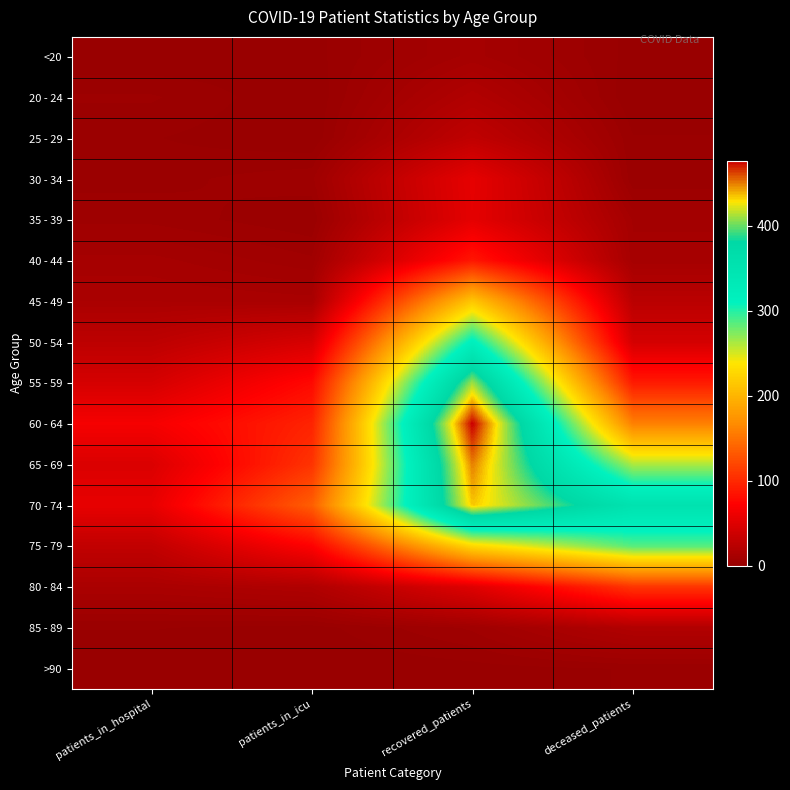

At which category does the chart reach its peak across all series?

recovered_patients